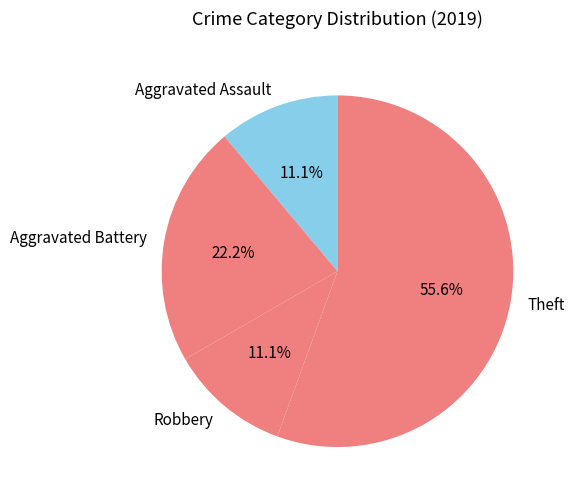

The Theft slice represents 56% of the pie. True or false?

True